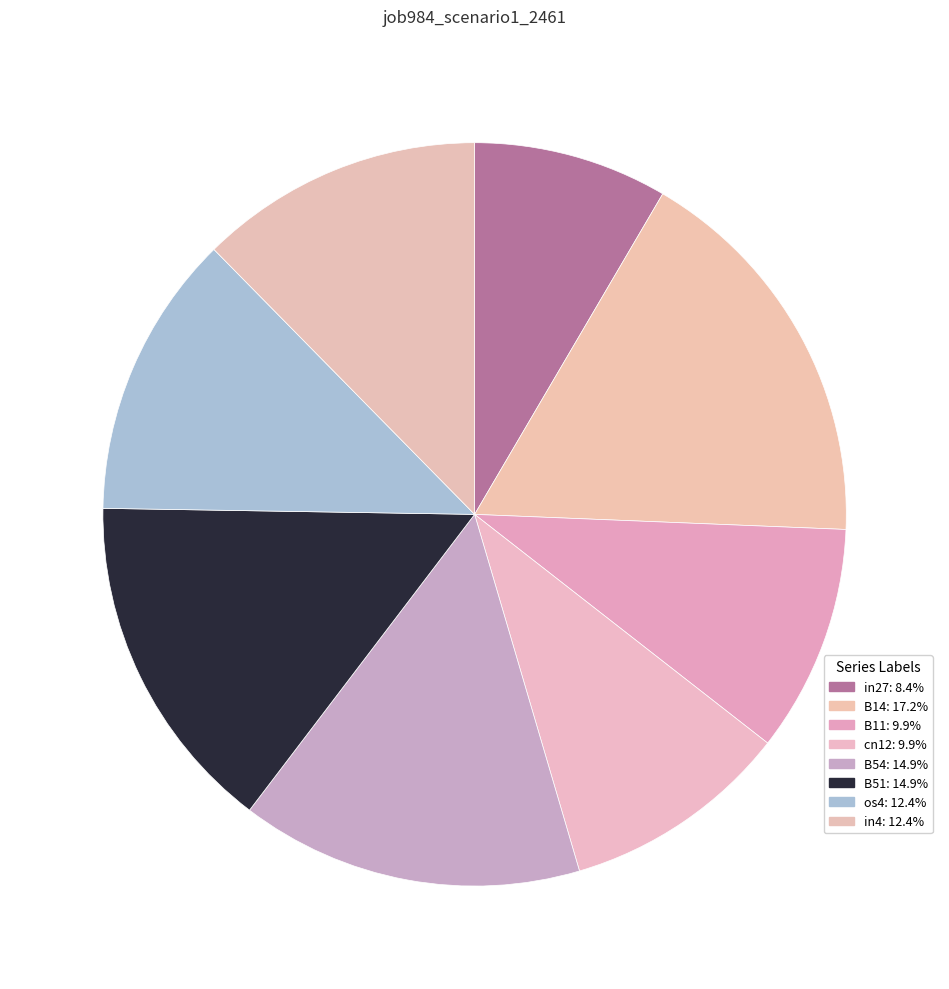

Is there a majority slice in this chart?

No